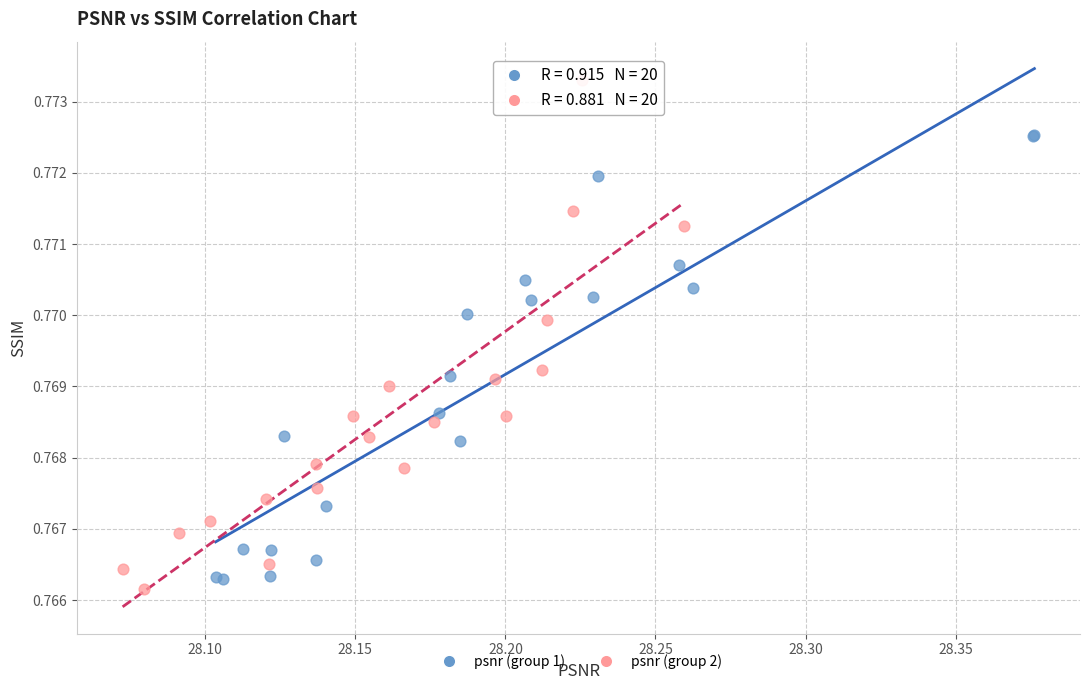

Which series reaches the maximum Y coordinate?

psnr (group 2)